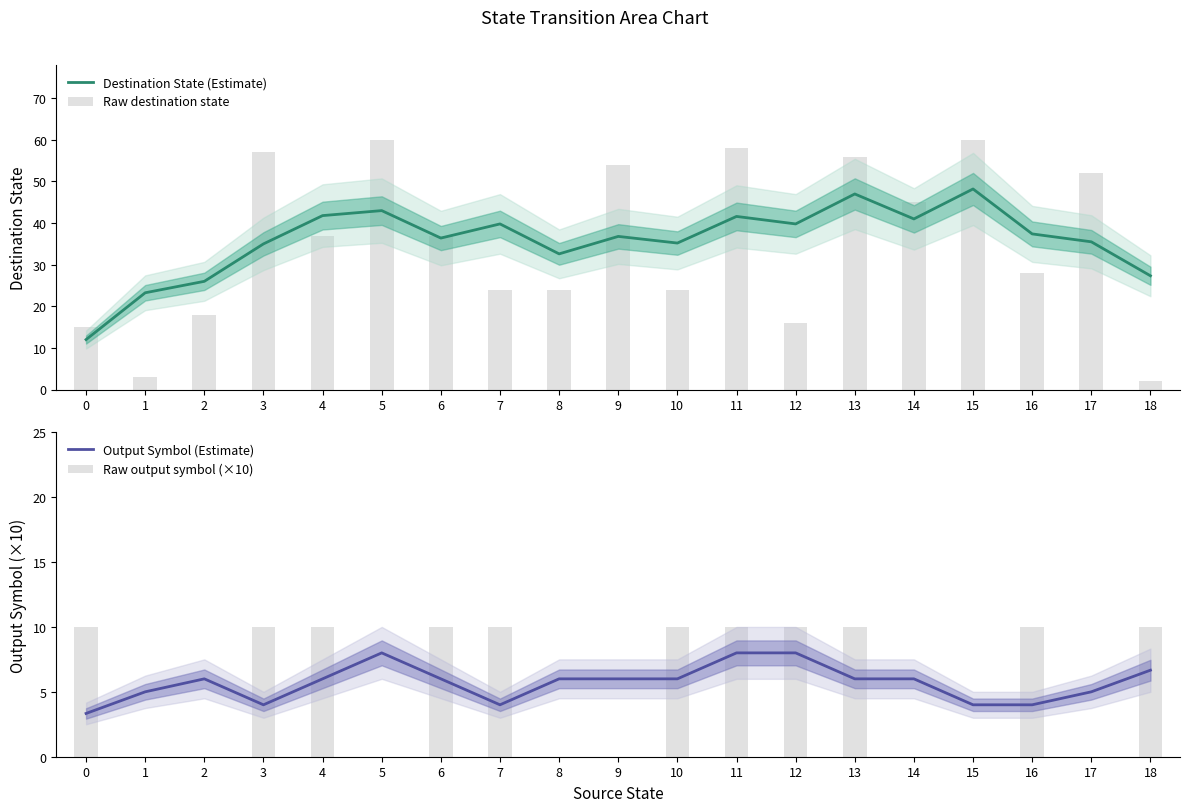

What is the difference between the second highest and minimum values in the Raw output symbol (×10) series?

10.0